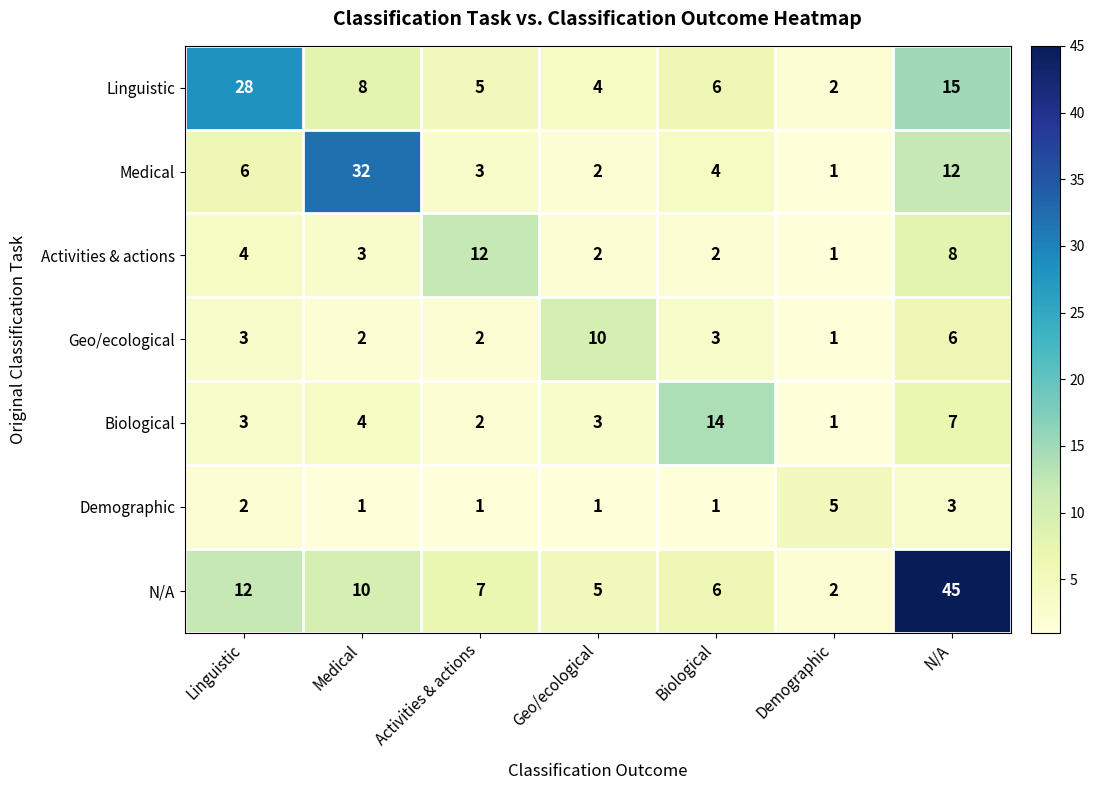

Which category has the highest value across all series?

N/A